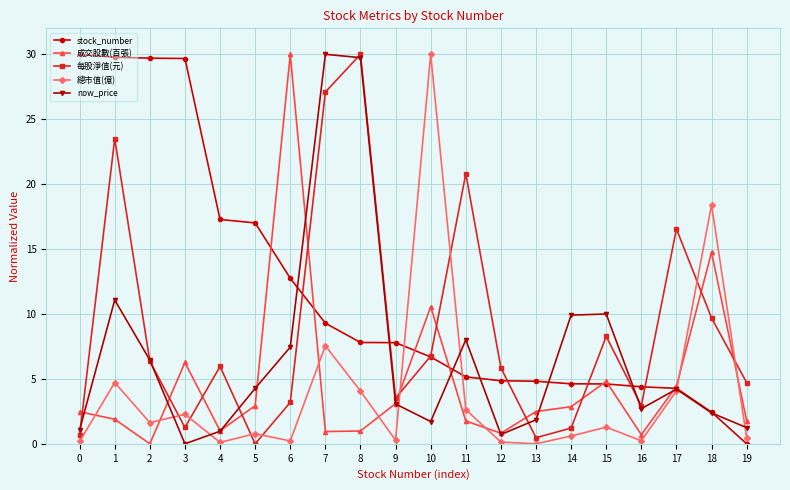

True or false: now_price and 總市值(億) cross at least once.

True